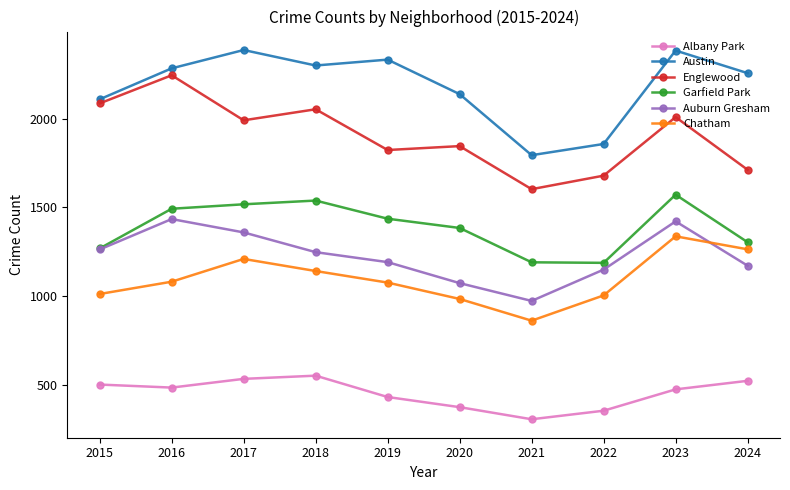

Where is the first local maximum for Austin?

2017